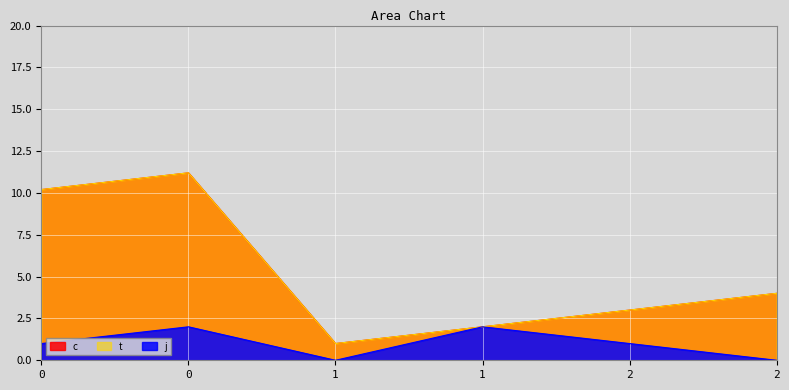

The value of j at 1 is 3.3. True or false?

False